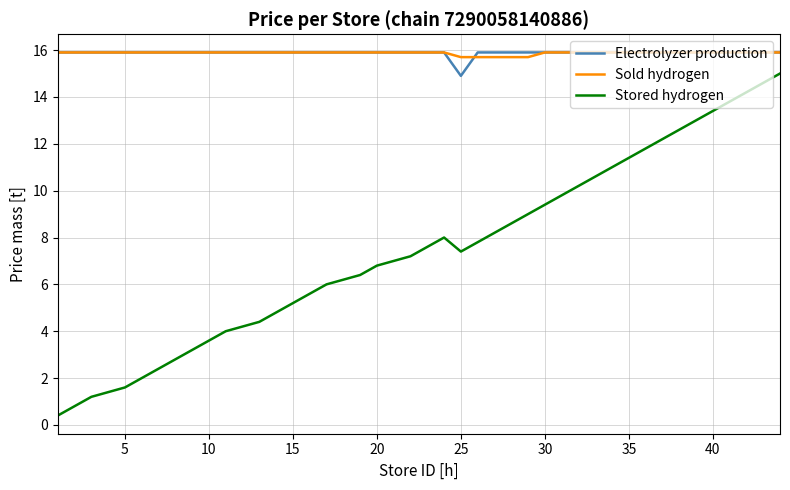

What is the smallest value displayed?

0.4